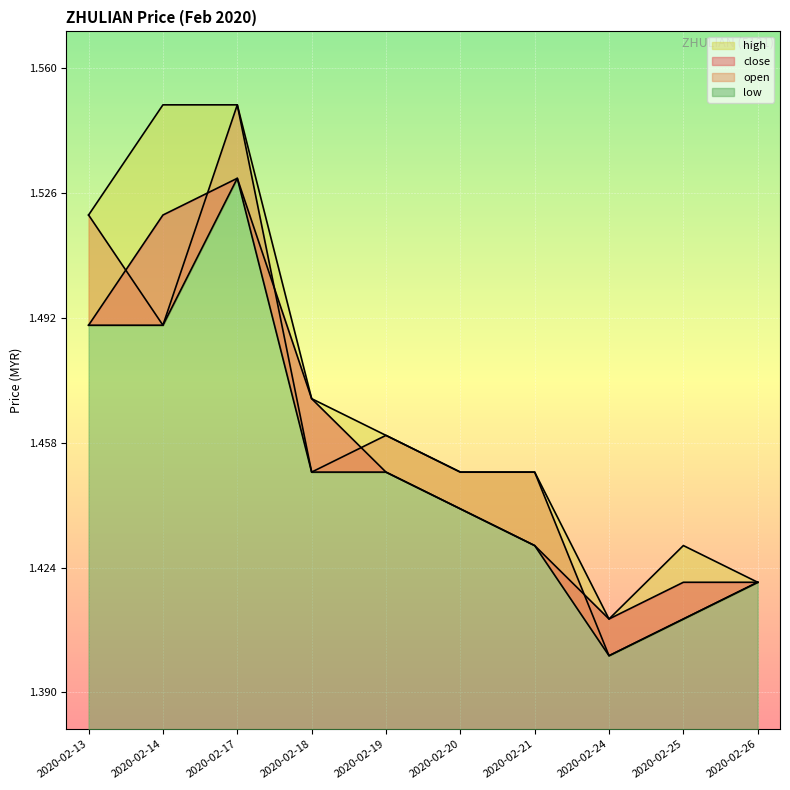

How many categories are shown in the chart?

10